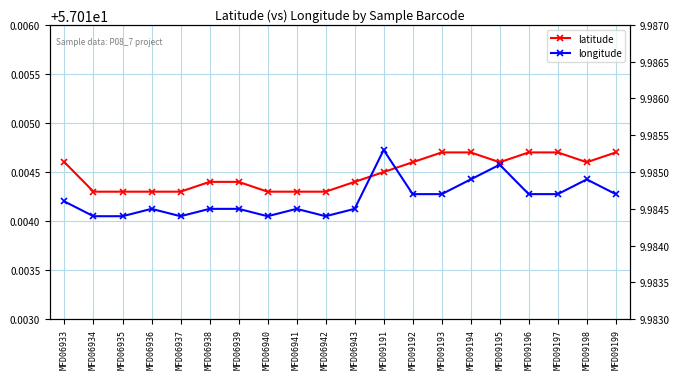

Reading left to right, list all the values displayed in this chart.

latitude: 57.0	57.0	57.0	57.0	57.0	57.0	57.0	57.0	57.0	57.0	57.0	57.0	57.0	57.0	57.0	57.0	57.0	57.0	57.0	57.0
longitude: 10.0	10.0	10.0	10.0	10.0	10.0	10.0	10.0	10.0	10.0	10.0	10.0	10.0	10.0	10.0	10.0	10.0	10.0	10.0	10.0